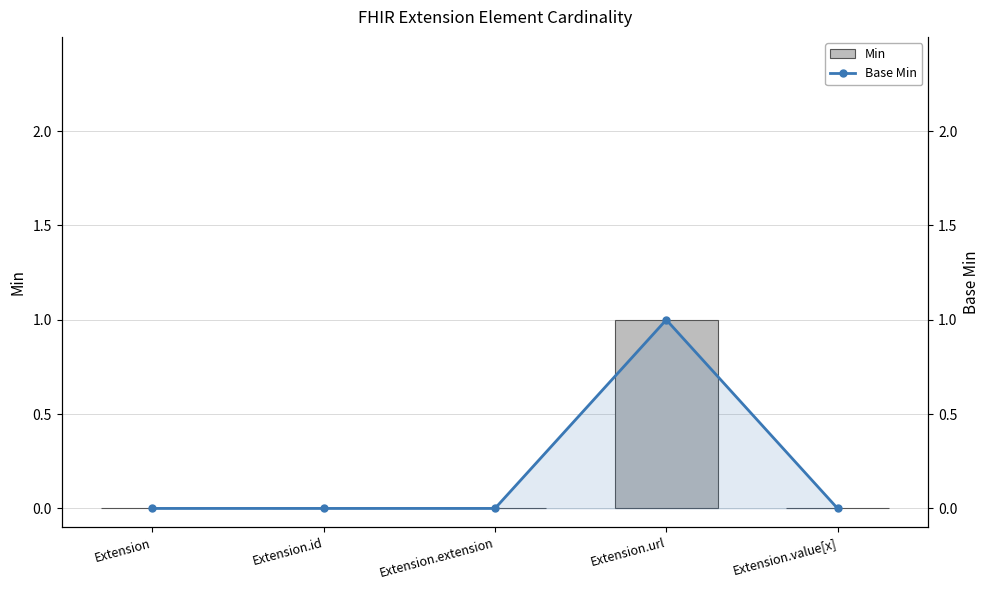

What is the label of the 3rd bar from the right?

Extension.extension